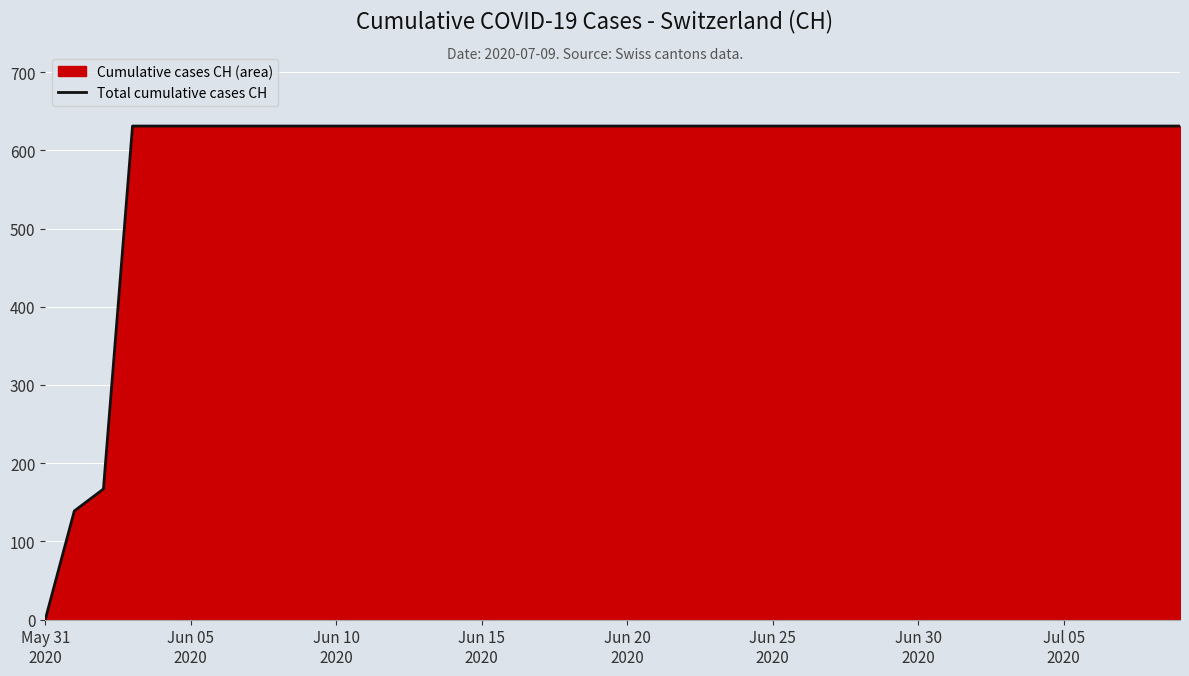

What is the difference between the maximum and minimum values?

631